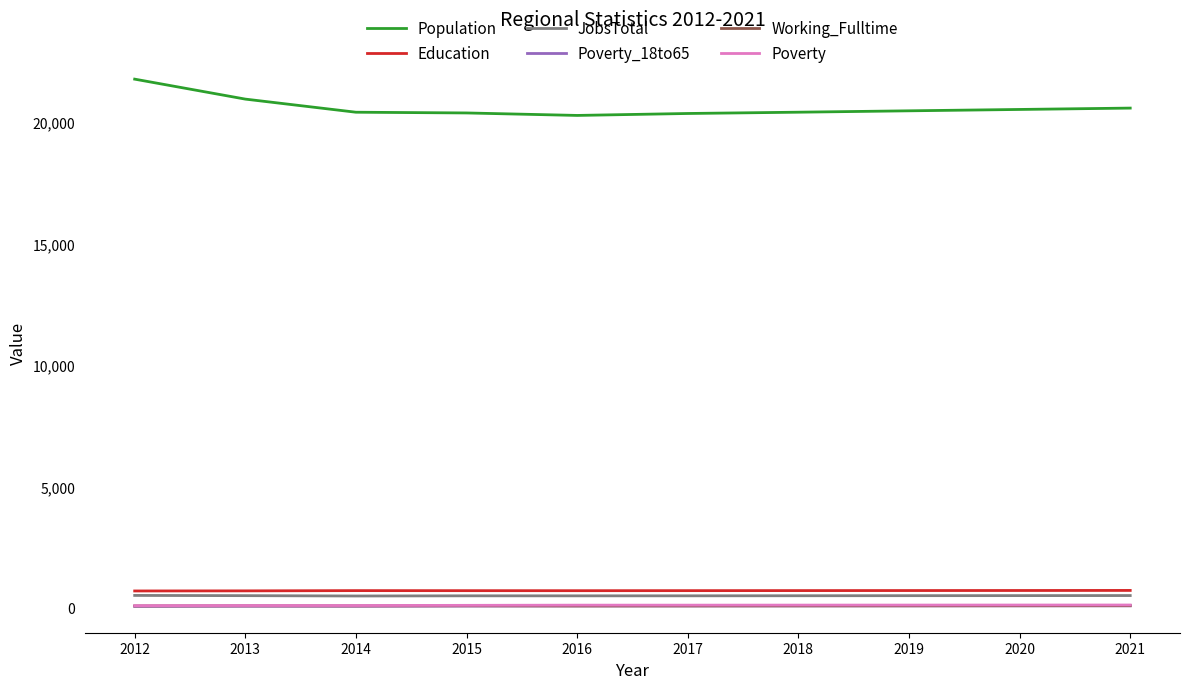

Is the value of Population at 2012 greater than the value of Poverty at 2015?

Yes